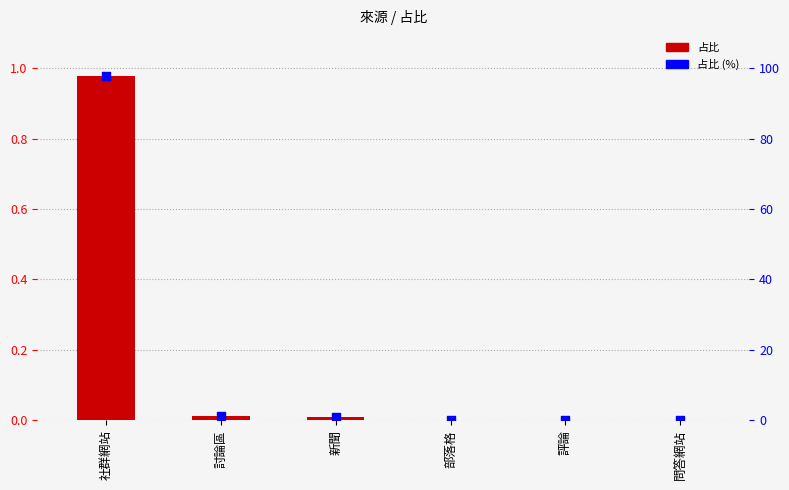

Which series has the widest spread of Y values?

占比 (%)